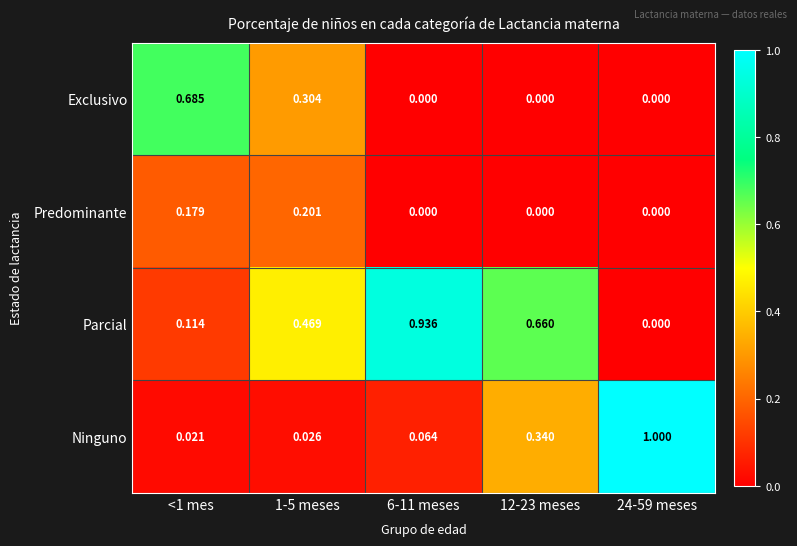

Which series has the largest total across all categories?

Parcial